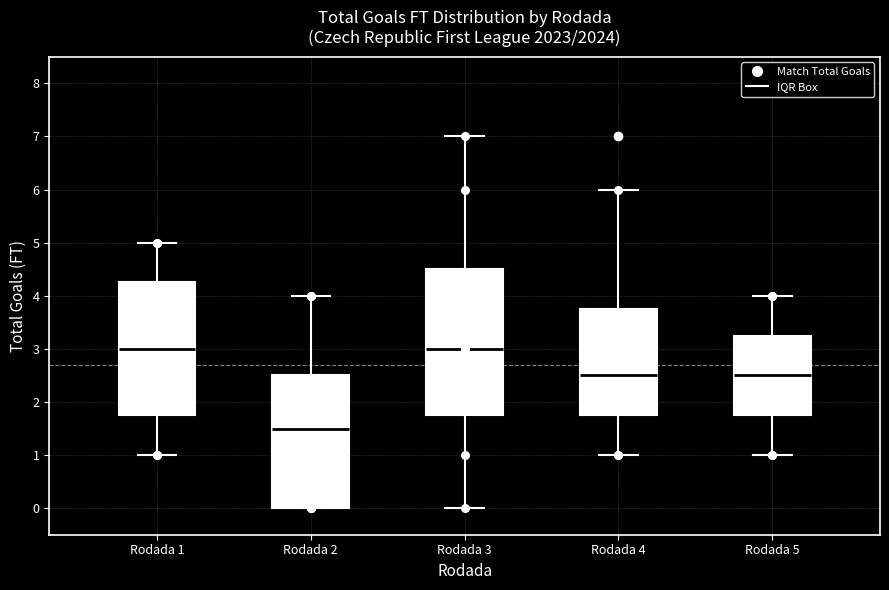

Where is the lower edge of the box for Rodada 2 on the y-axis? The values are not printed on the chart, so give them approximately, as read against the axis.

0.0